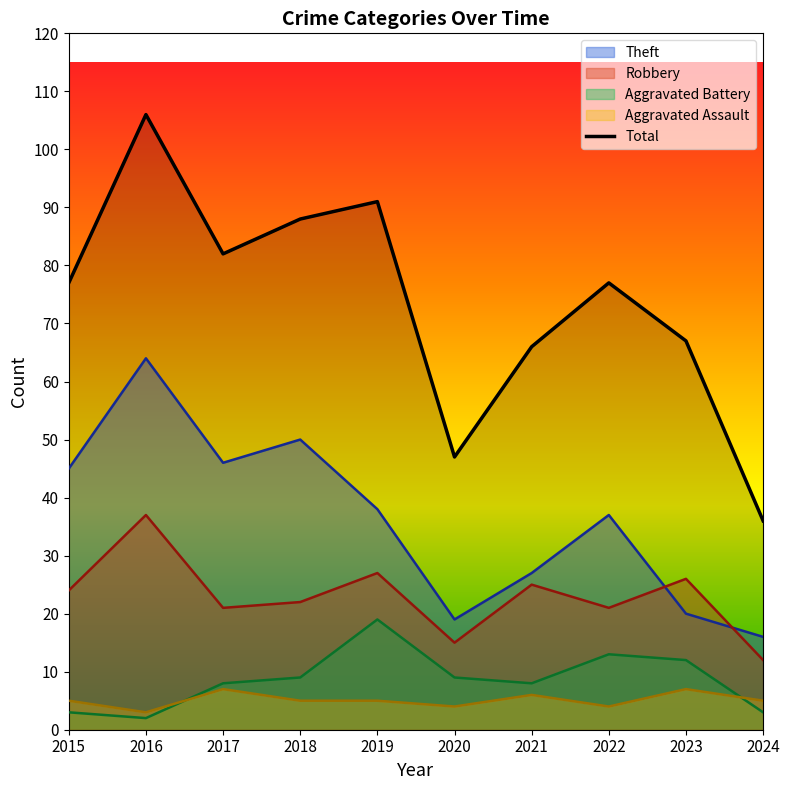

Rank the categories by value from highest to lowest.

2016, 2019, 2018, 2017, 2015, 2022, 2023, 2021, 2020, 2024